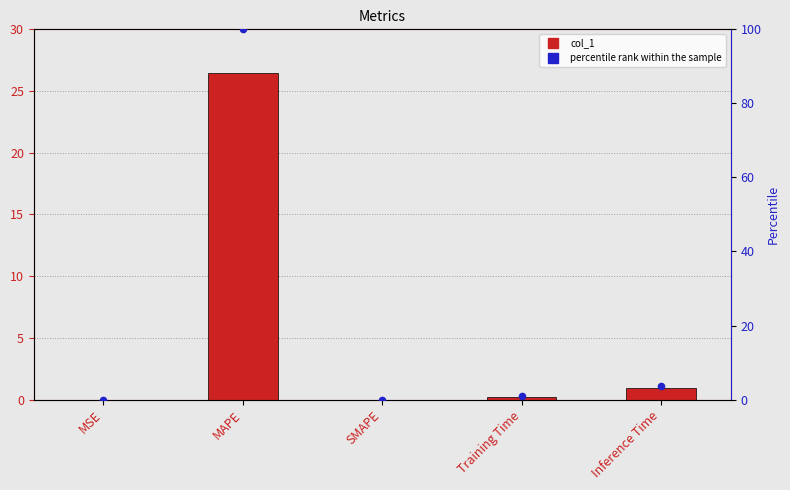

At how many categories does at least one series exceed 10?

1